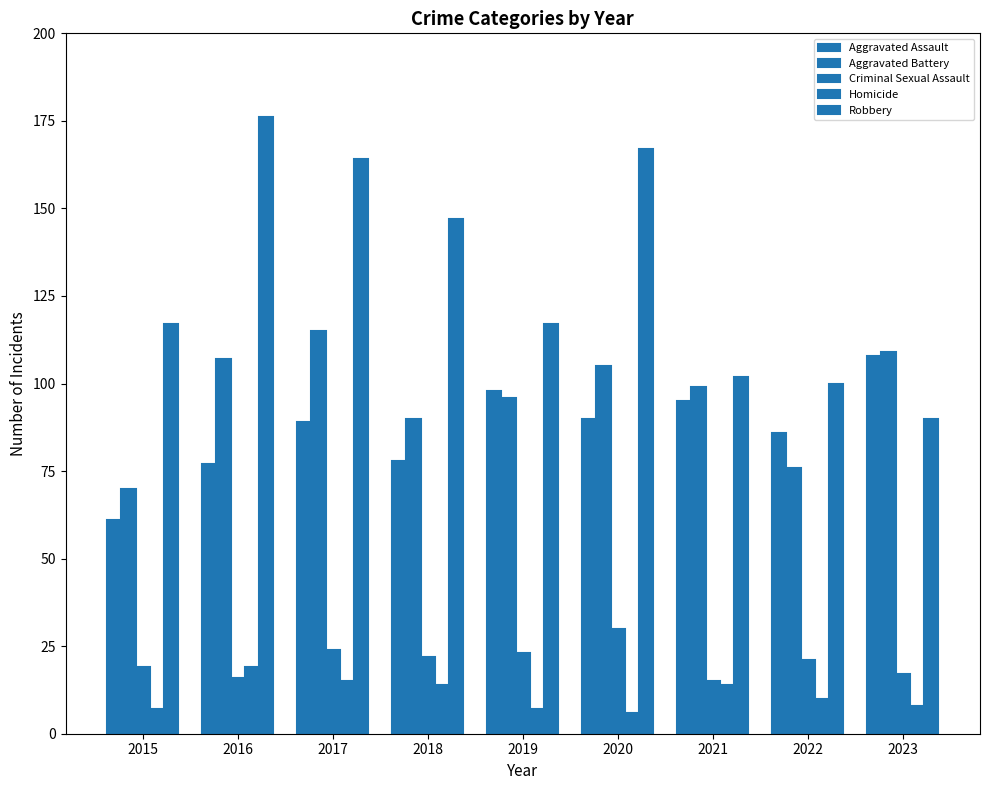

Which category has the lowest value in the Criminal Sexual Assault series?

2021